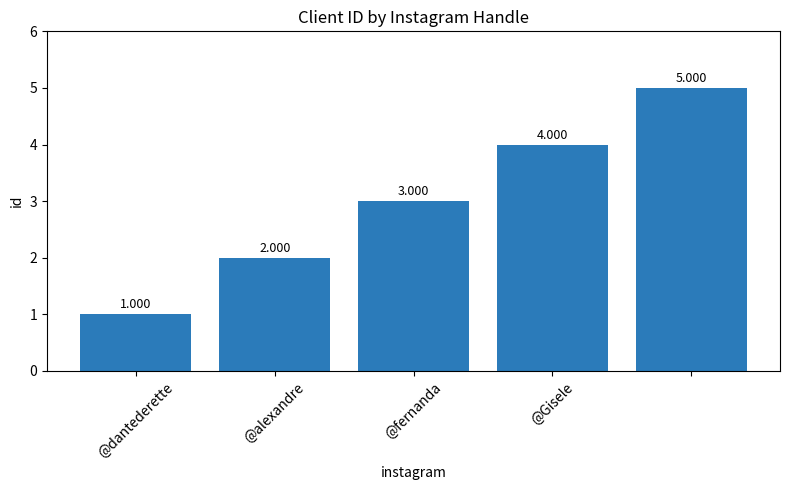

Which category has the lowest value across all series?

@dantederette